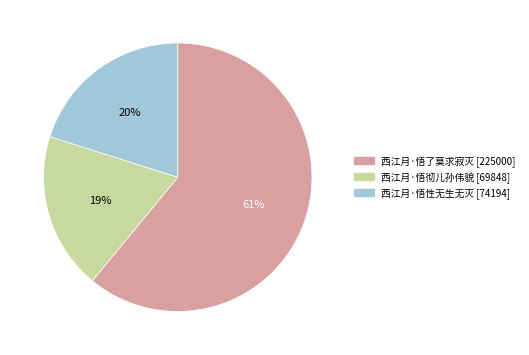

How many slices are in this pie chart?

3